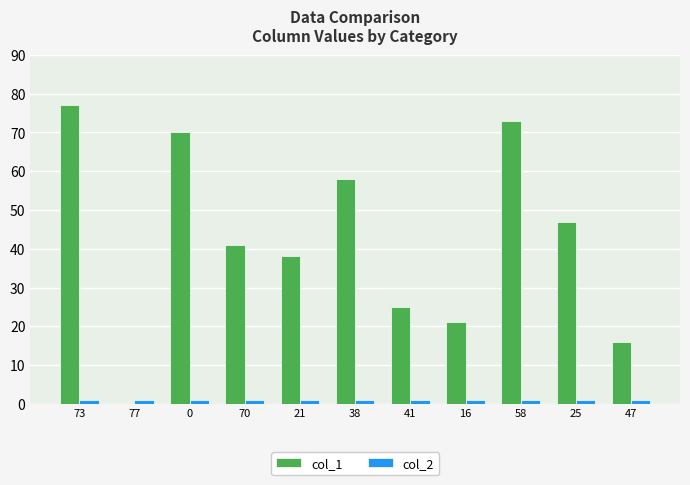

The col_1 series shows 41 at 70. True or false?

True